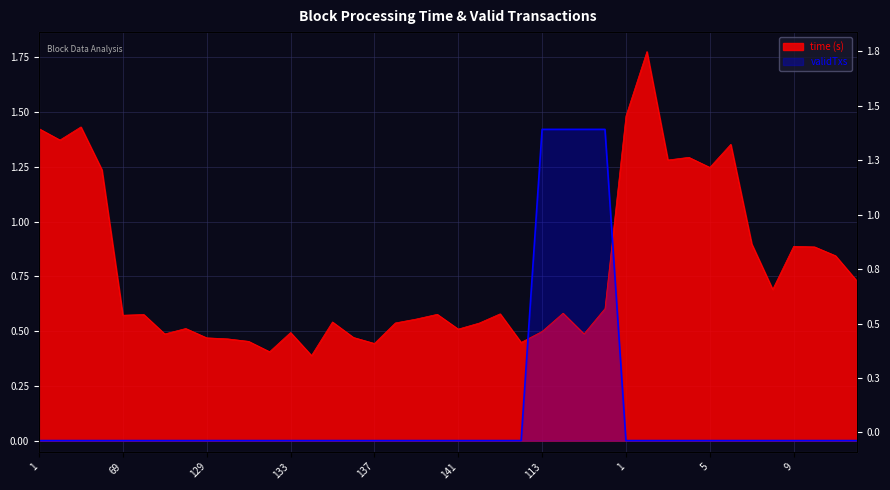

Reading left to right, list all the values displayed in this chart.

time: 1=1.4	2=1.4	3=1.4	4=1.2	69=0.6	125=0.6	127=0.5	128=0.5	129=0.5	130=0.5	131=0.5	132=0.4	133=0.5	134=0.4	135=0.5	136=0.5	137=0.4	138=0.5	139=0.6	140=0.6	141=0.5	142=0.5	143=0.6	144=0.4	113=0.5	121=0.6	131=0.5	163=0.6	1=1.5	2=1.8	3=1.3	4=1.3	5=1.2	6=1.4	7=0.9	8=0.7	9=0.9	10=0.9	11=0.8	12=0.7
validTxs: 1=0.0	2=0.0	3=0.0	4=0.0	69=0.0	125=0.0	127=0.0	128=0.0	129=0.0	130=0.0	131=0.0	132=0.0	133=0.0	134=0.0	135=0.0	136=0.0	137=0.0	138=0.0	139=0.0	140=0.0	141=0.0	142=0.0	143=0.0	144=0.0	113=1.4	121=1.4	131=1.4	163=1.4	1=0.0	2=0.0	3=0.0	4=0.0	5=0.0	6=0.0	7=0.0	8=0.0	9=0.0	10=0.0	11=0.0	12=0.0